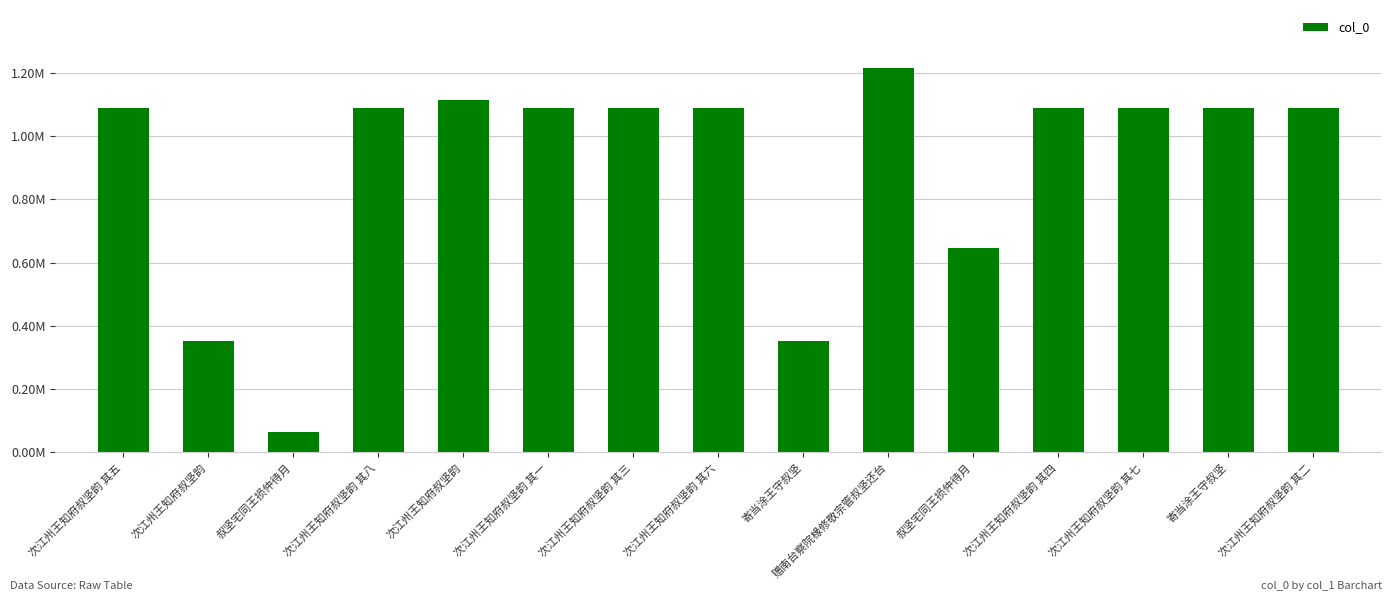

What is the sum of all values?

13544741